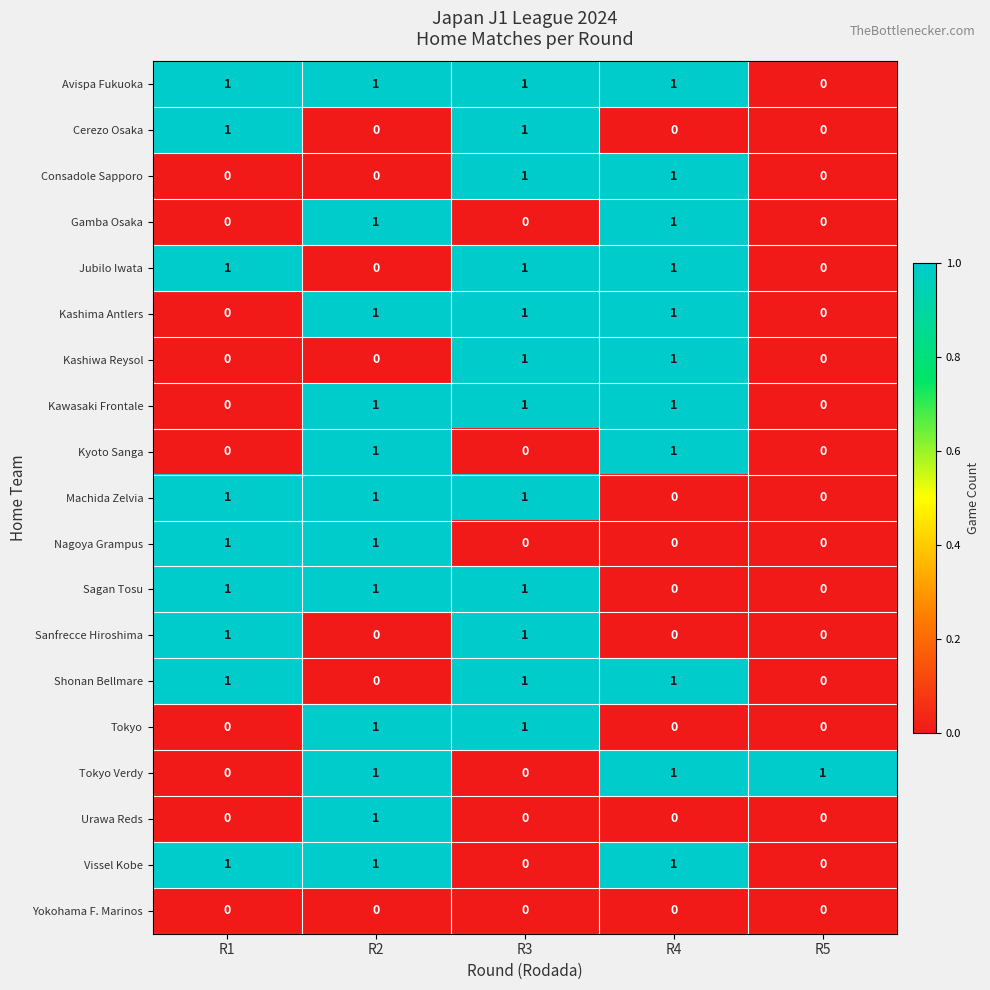

The value of Tokyo Verdy at R2 is 1. True or false?

True